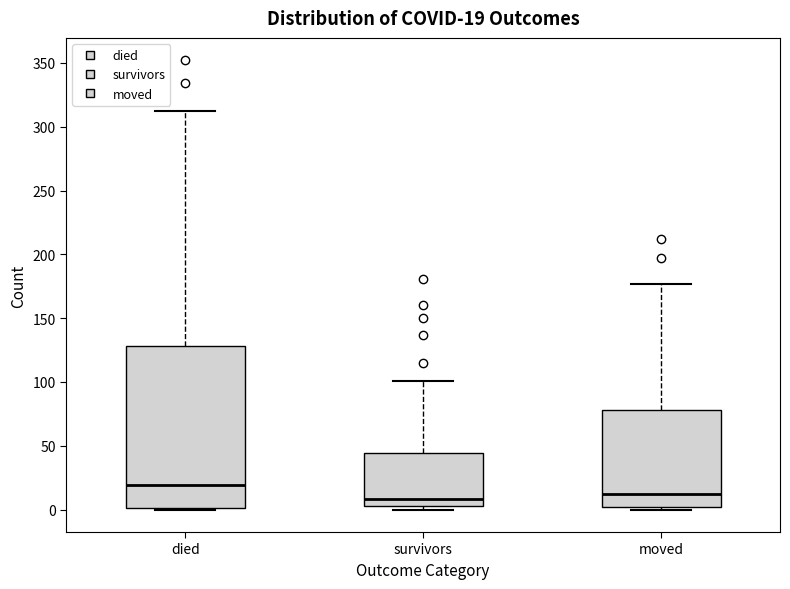

Which box is the tallest, from its lower edge to its upper edge?

died